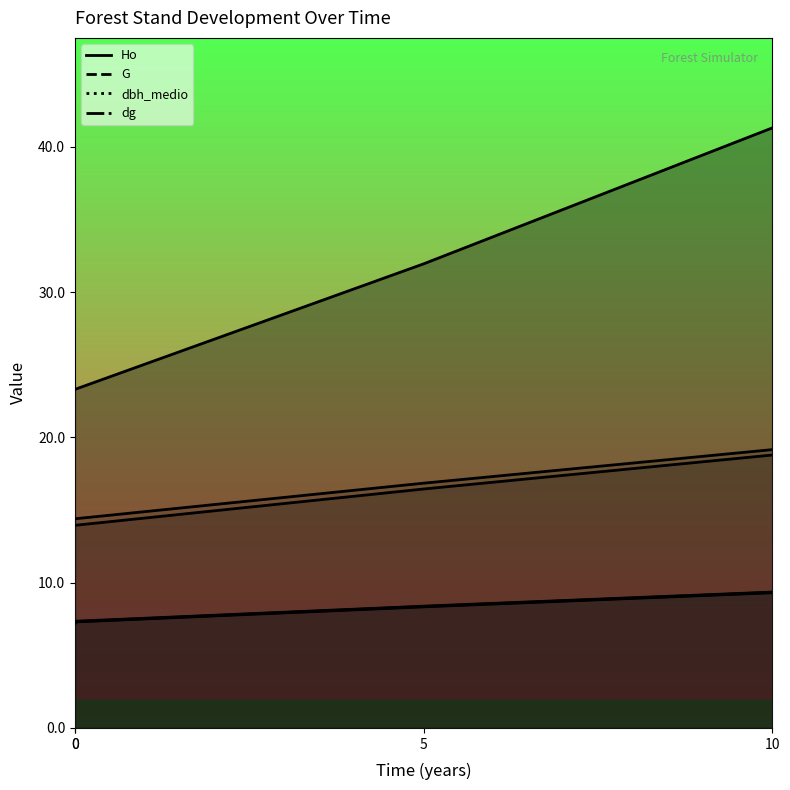

True or false: dg and dbh_medio intersect in this chart.

False